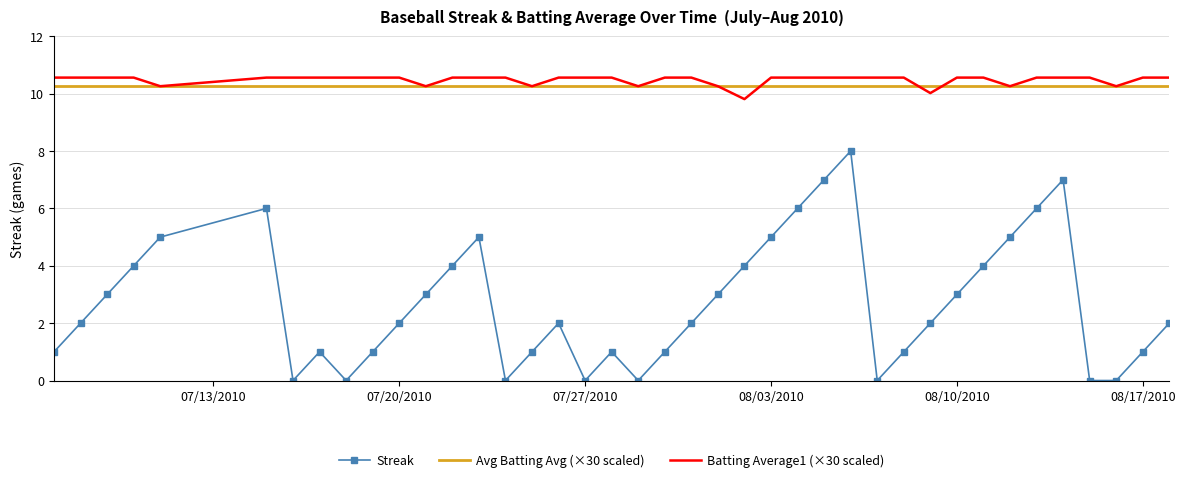

What is the label of the 13th point from the left?

2010-07-22